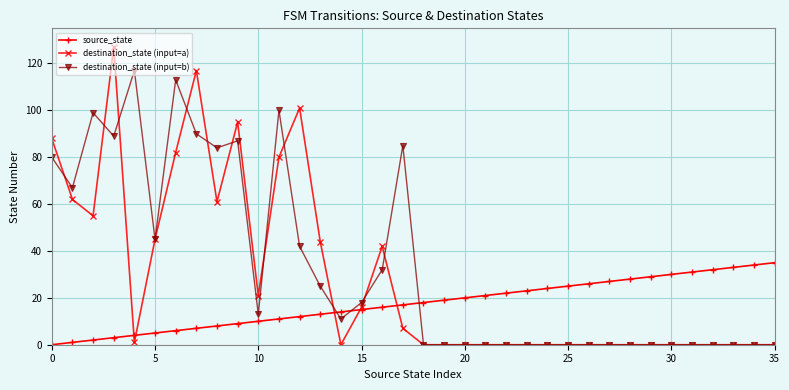

Reading left to right, transcribe all the data shown in this chart.

source_state: 0	1	2	3	4	5	6	7	8	9	10	11	12	13	14	15	16	17	18	19	20	21	22	23	24	25	26	27	28	29	30	31	32	33	34	35
destination_state (input=a): 88	62	55	127	1	45	82	117	61	95	21	80	101	44	0	16	42	7	0	0	0	0	0	0	0	0	0	0	0	0	0	0	0	0	0	0
destination_state (input=b): 80	67	99	89	117	45	113	90	84	87	13	100	42	25	11	18	32	85	0	0	0	0	0	0	0	0	0	0	0	0	0	0	0	0	0	0